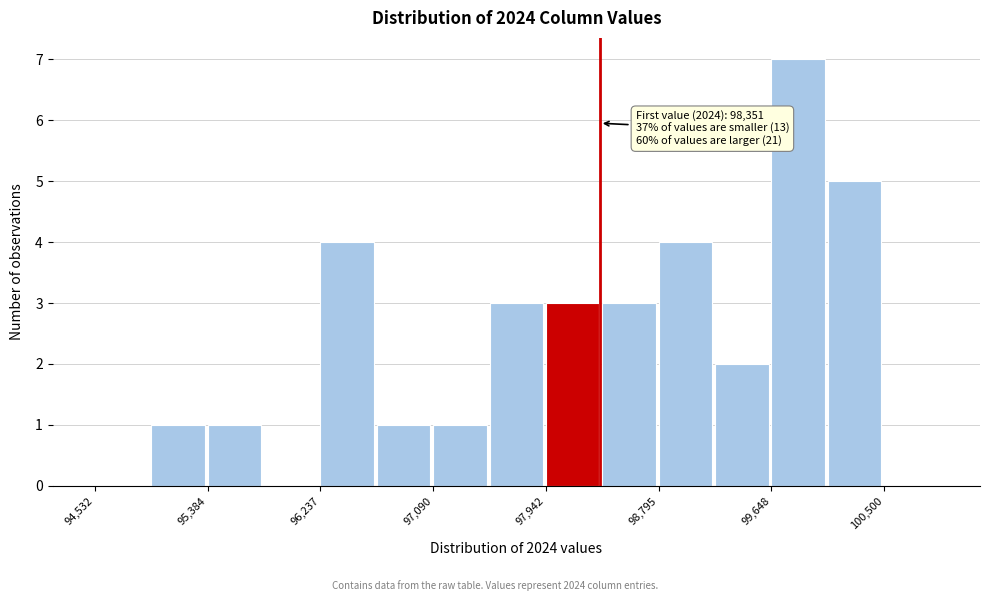

Which range on the x-axis has the tallest bar?

99600 to 100100